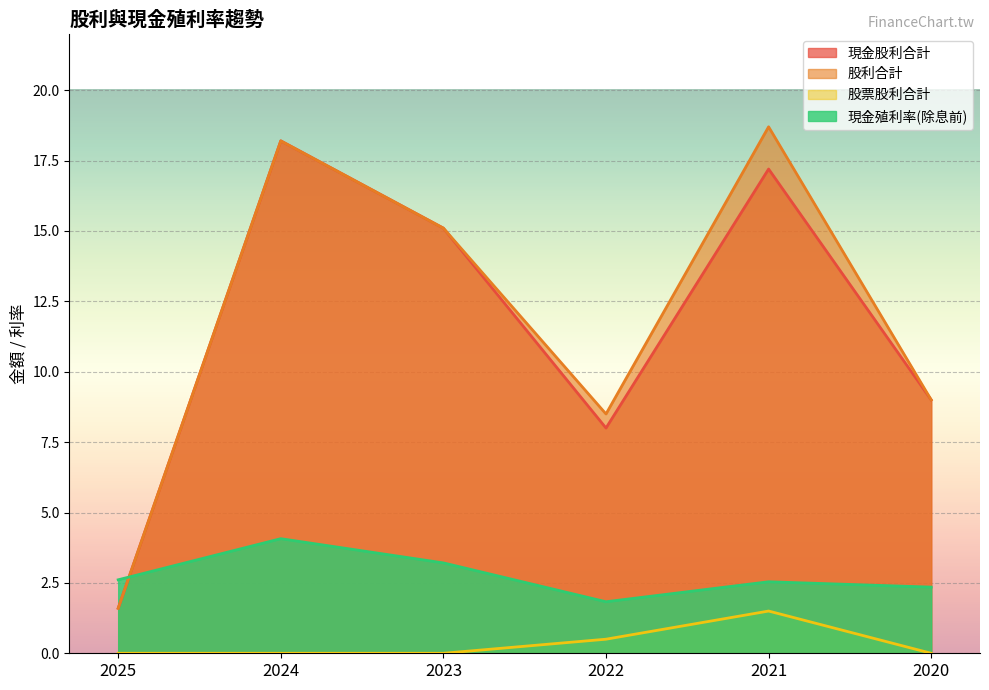

What is the difference between the maximum and minimum values in the 股票股利合計 series?

1.5